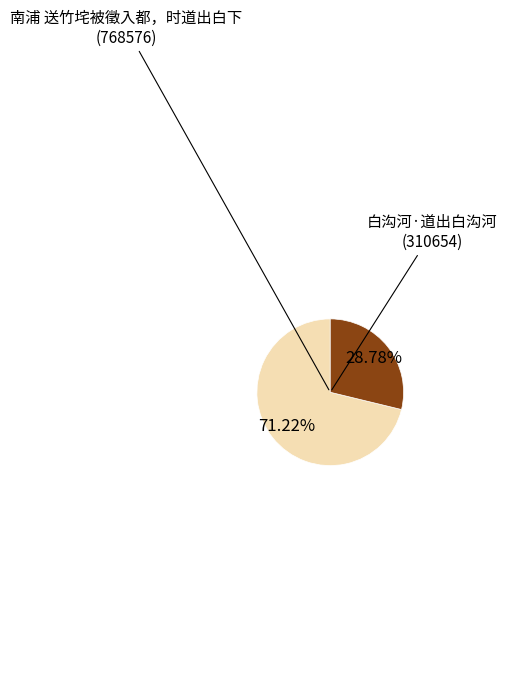

How much of the chart is everything except 白沟河·道出白沟河?

71.2%